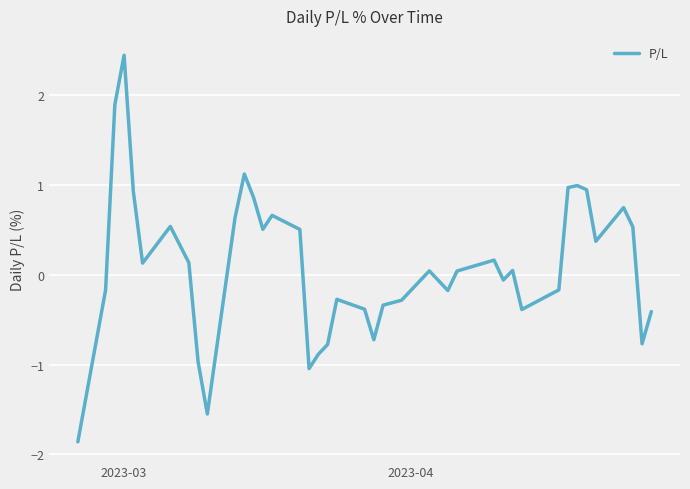

What is the difference between the maximum and minimum values?

4.3